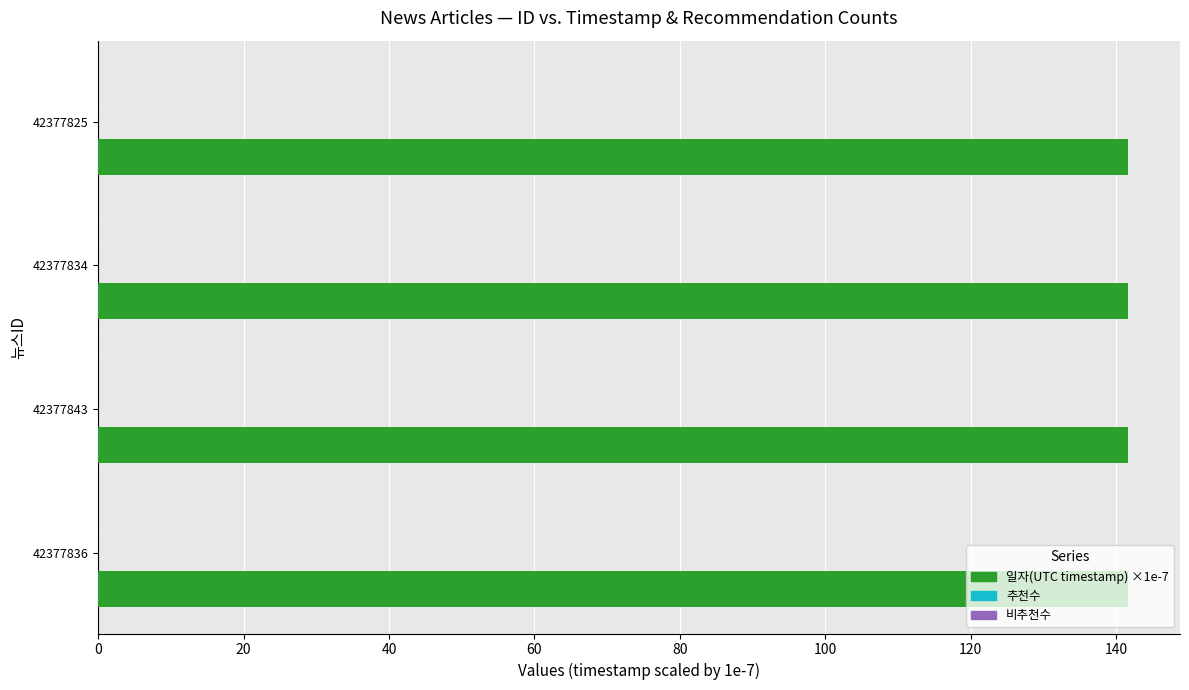

The value at 42377834 is 141.7. True or false?

True